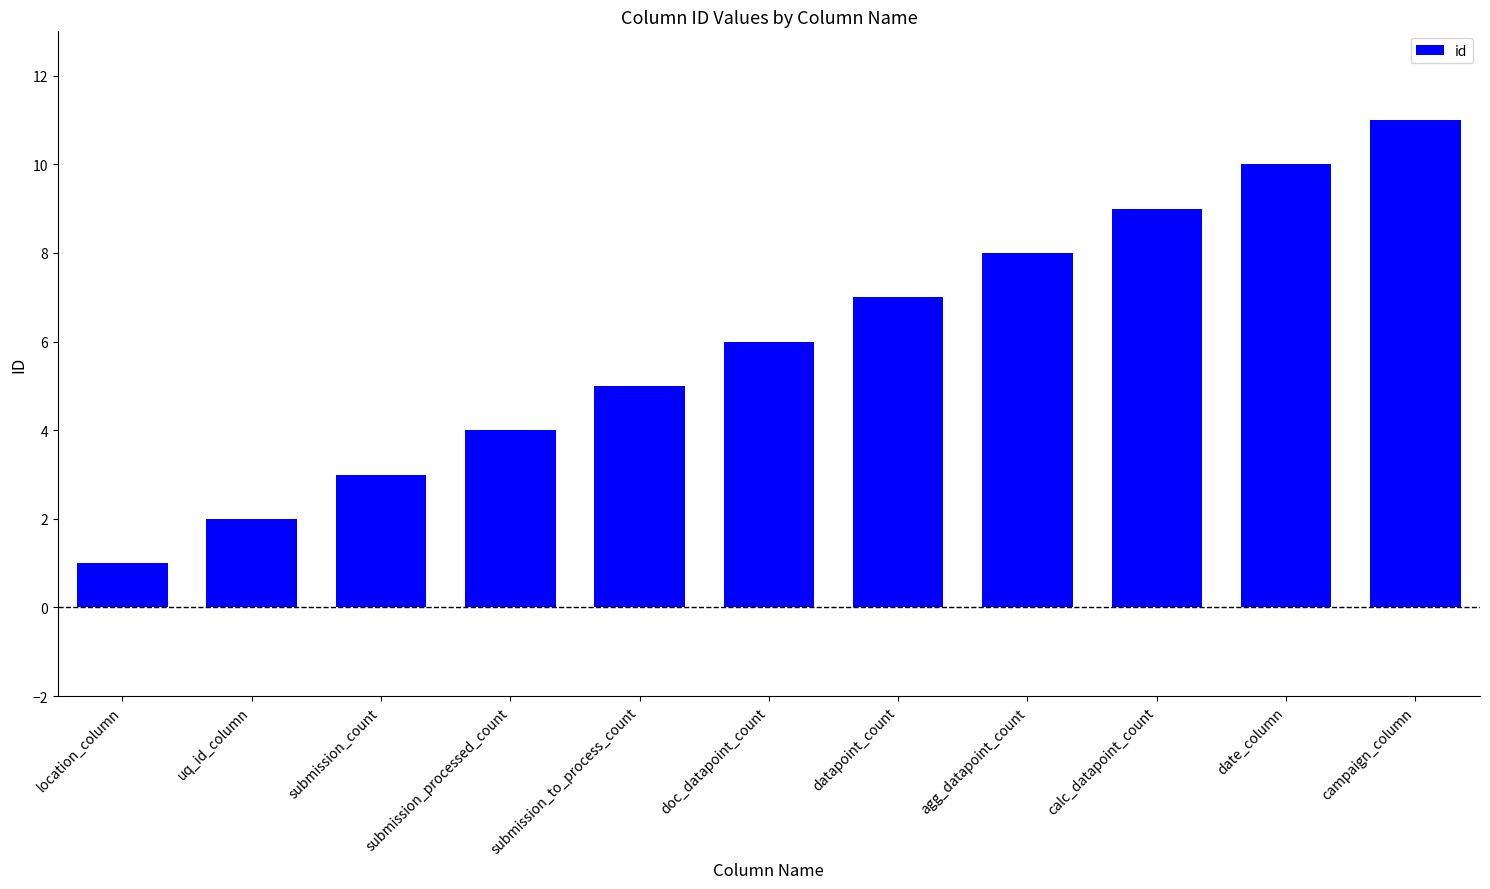

What is the sum of the values at location_column and doc_datapoint_count?

7